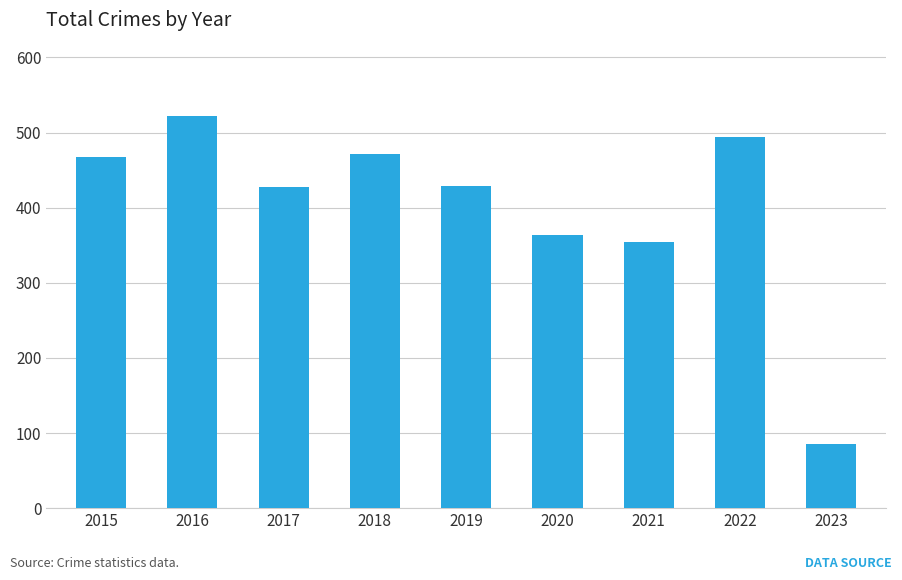

Which has a higher value, 2018 or 2023?

2018